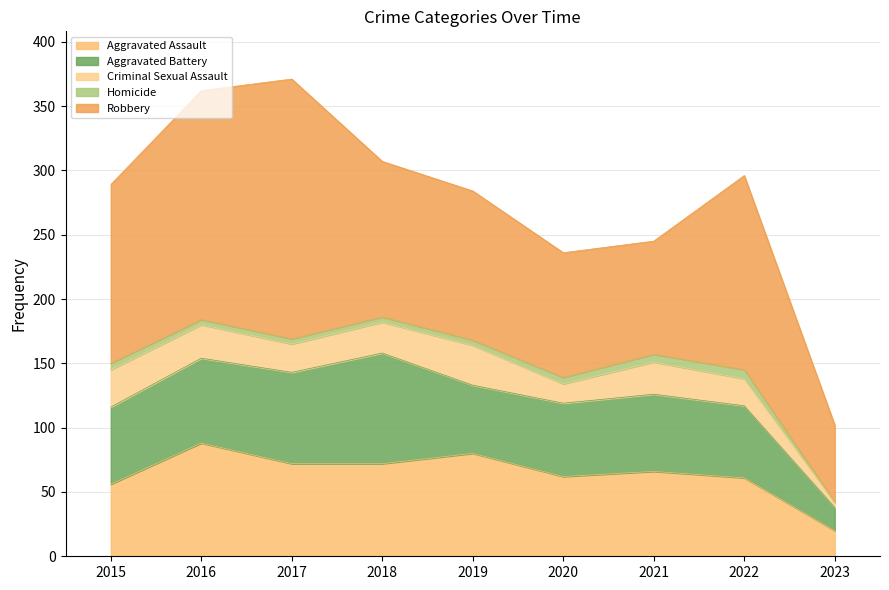

Between 2022 and 2023, which series saw the biggest shift?

Robbery